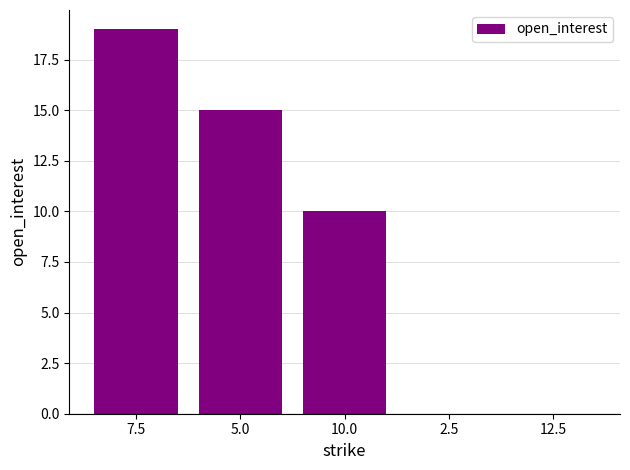

How many distinct data groups are displayed?

1